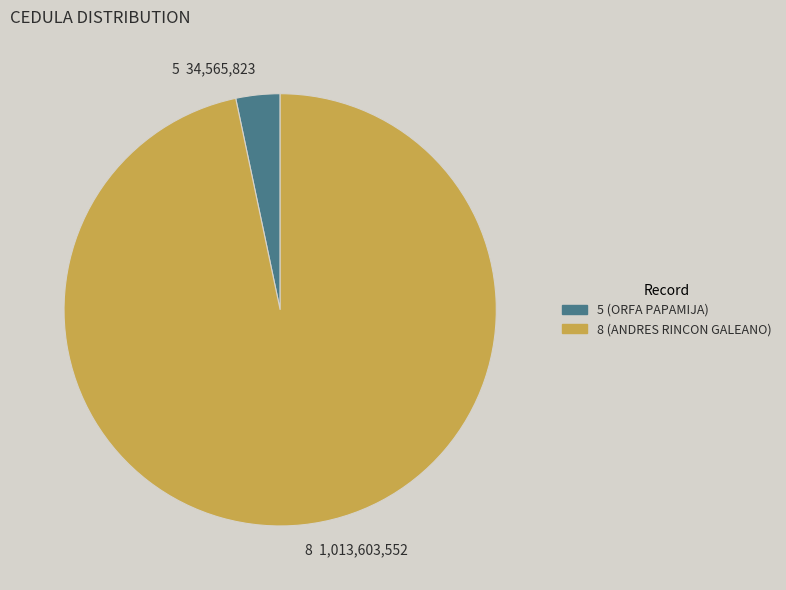

Between 8 1,013,603,552 and 5 34,565,823, which is larger?

8 1,013,603,552